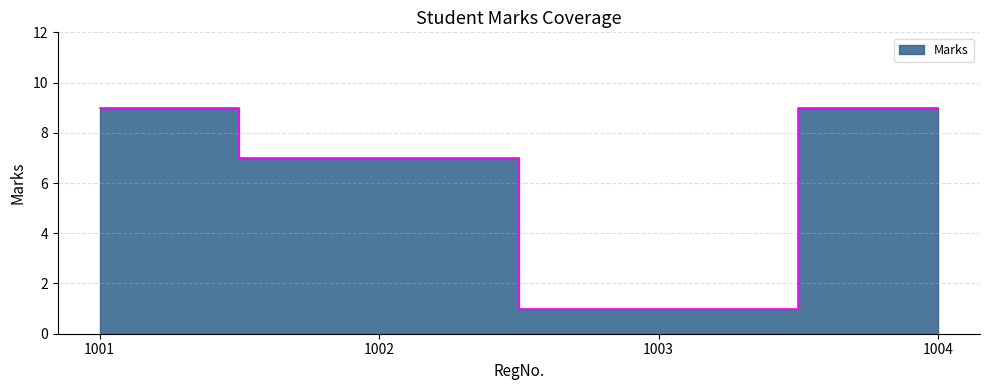

List the labels in order of value, smallest first.

1003, 1002, 1001, 1004